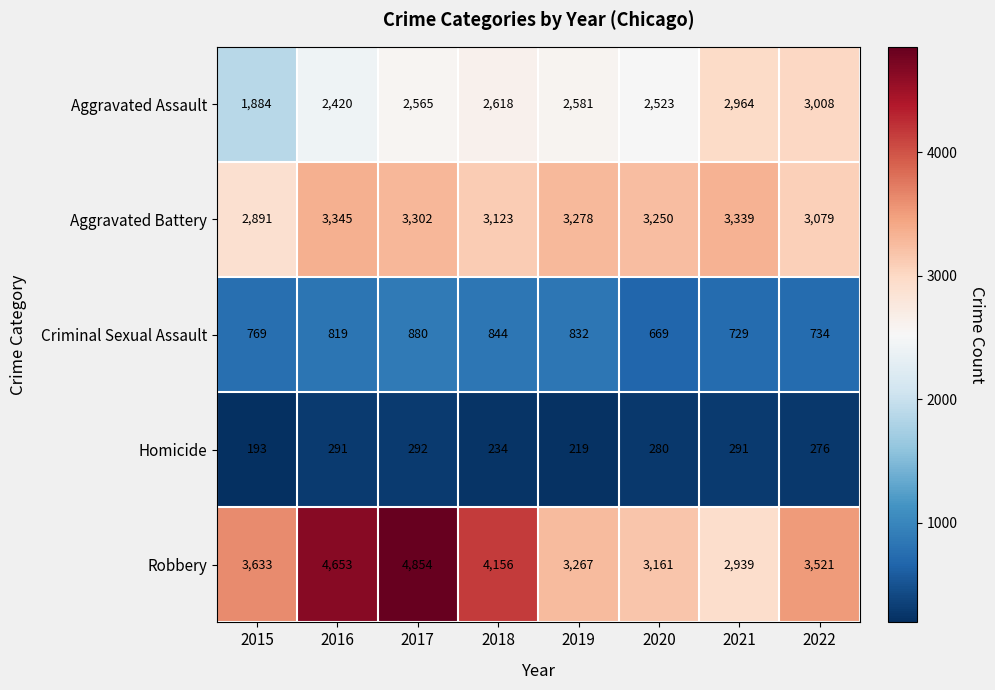

True or false: Aggravated Battery has a value of 3250 at 2020.

True